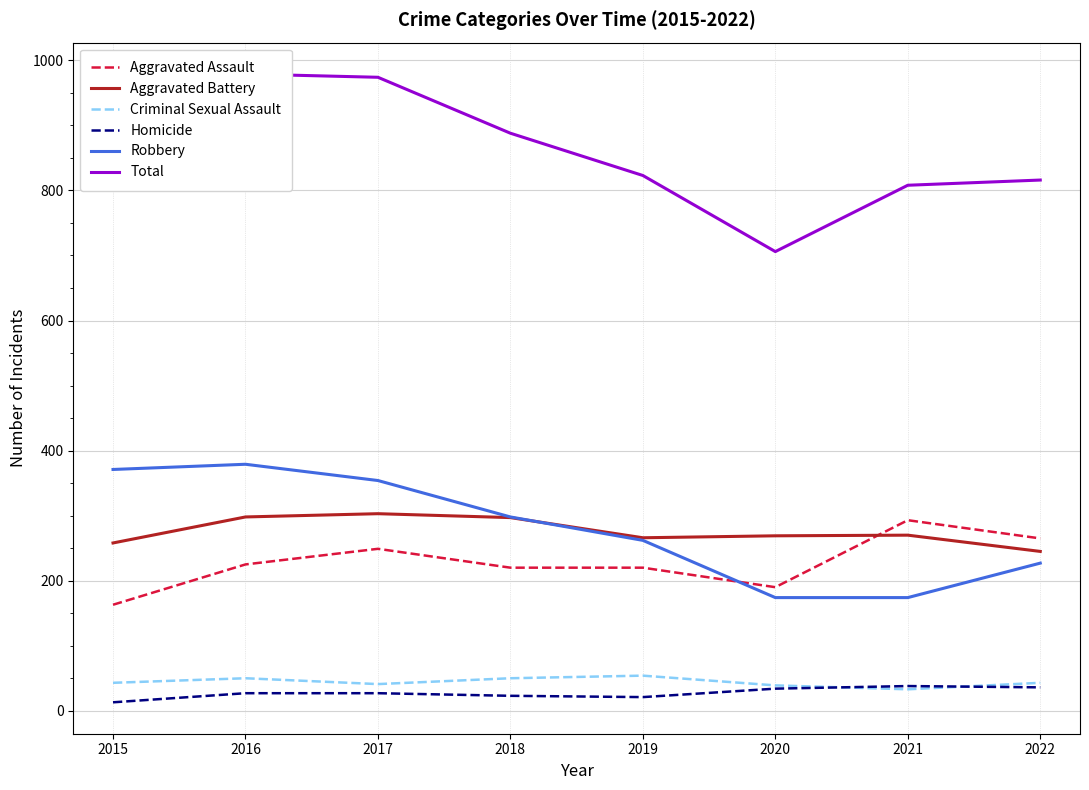

Reading right to left, list all the values displayed in this chart.

Aggravated Assault: 265	293	190	220	220	249	225	163
Aggravated Battery: 245	270	269	266	297	303	298	258
Criminal Sexual Assault: 43	33	39	54	50	41	50	43
Homicide: 36	38	34	21	23	27	27	13
Robbery: 227	174	174	262	298	354	379	371
Total: 816	808	706	823	888	974	979	848